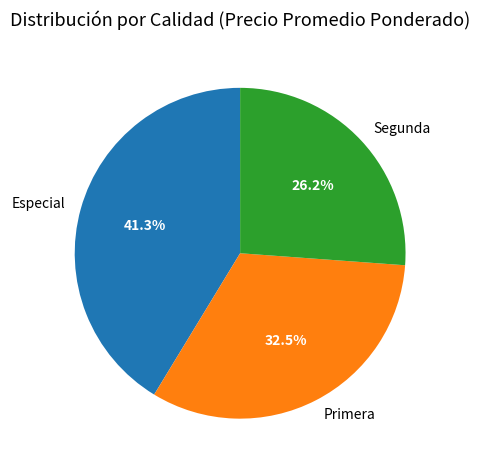

How many segments does this pie chart have?

3